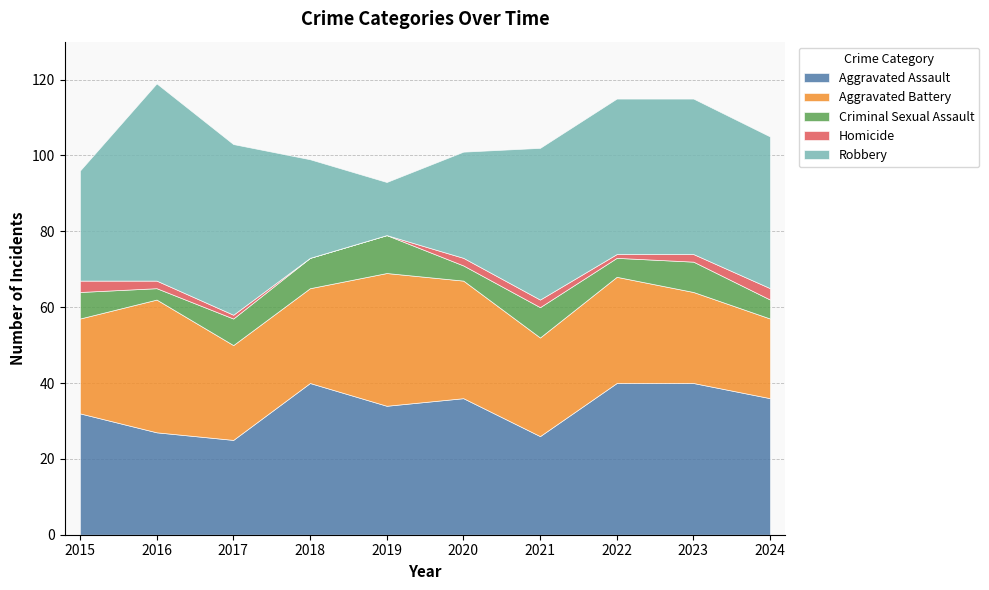

How many Homicide values are between 1 and 2?

6